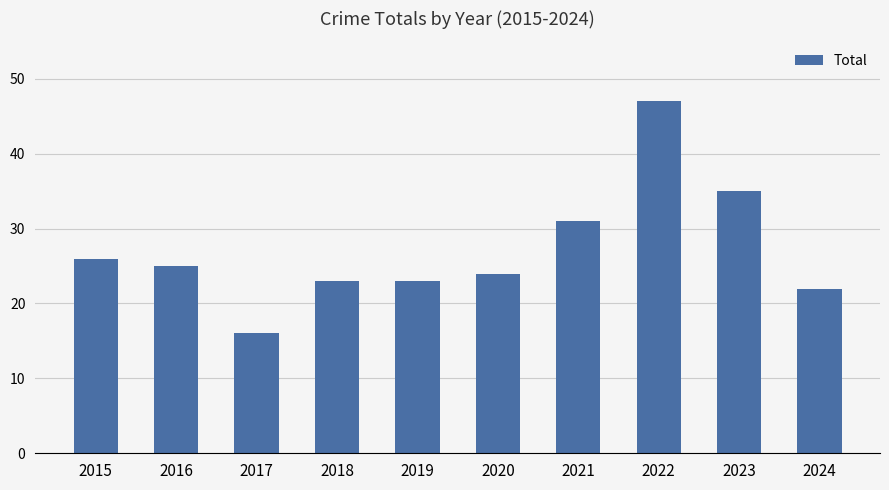

Approximately how many times larger is the value at 2020 compared to 2019?

1.0